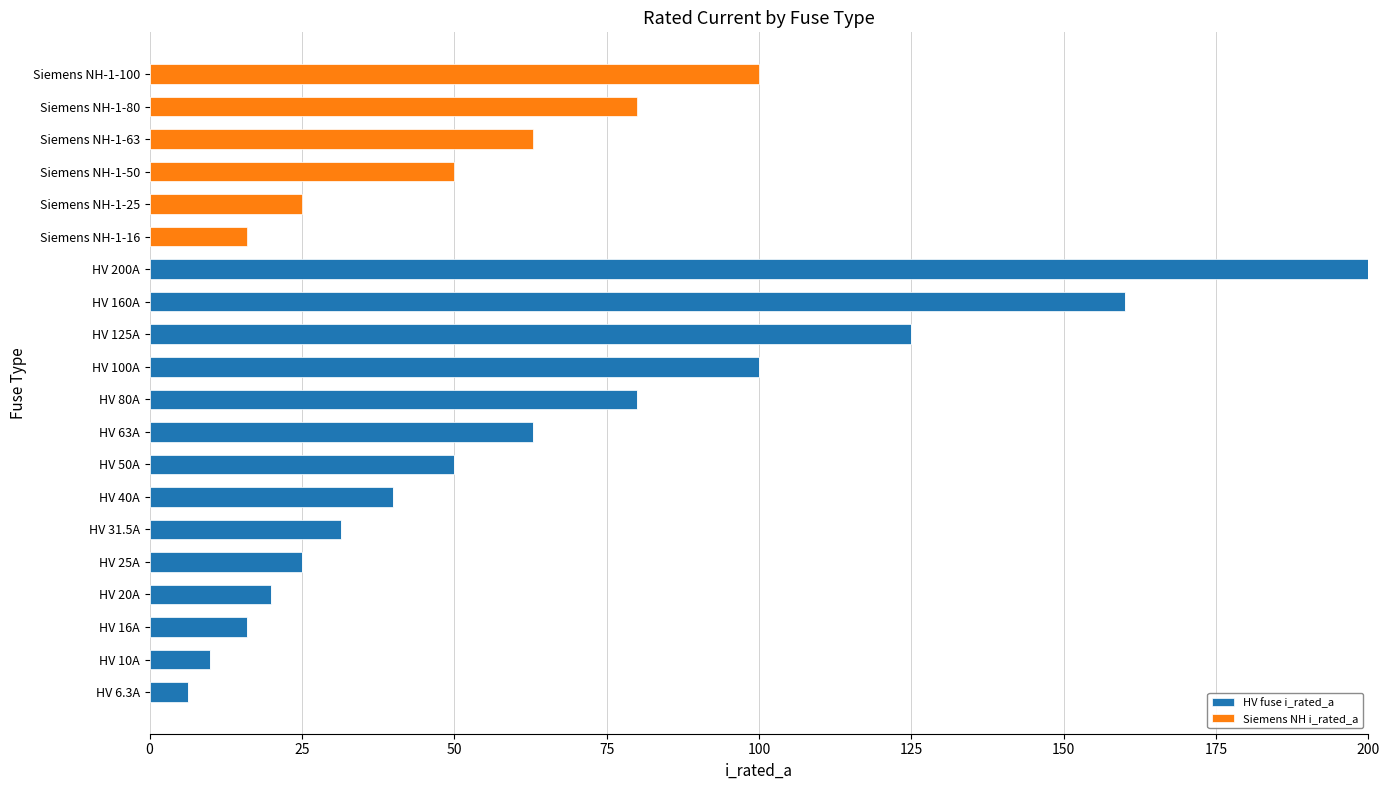

What is the sum of all HV fuse i_rated_a values?

926.8